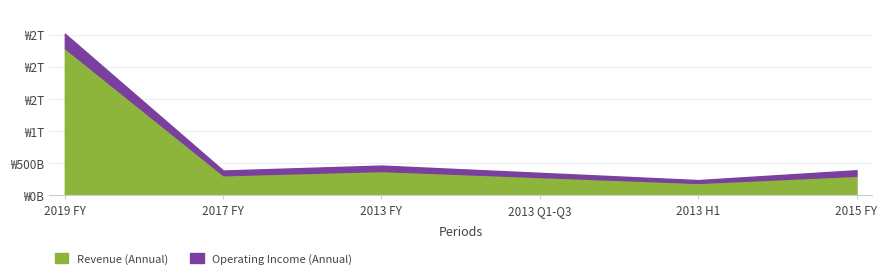

What are all the series names shown in the legend?

Revenue (Annual), Operating Income (Annual)